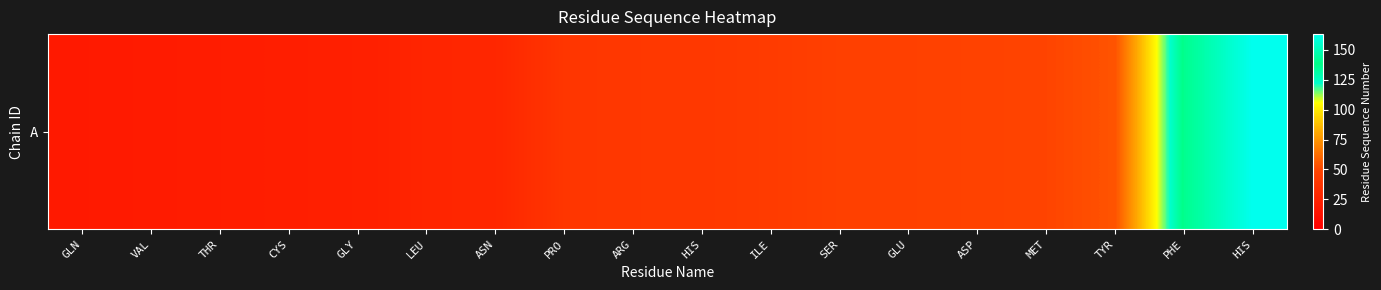

What is the sum of all values?

870